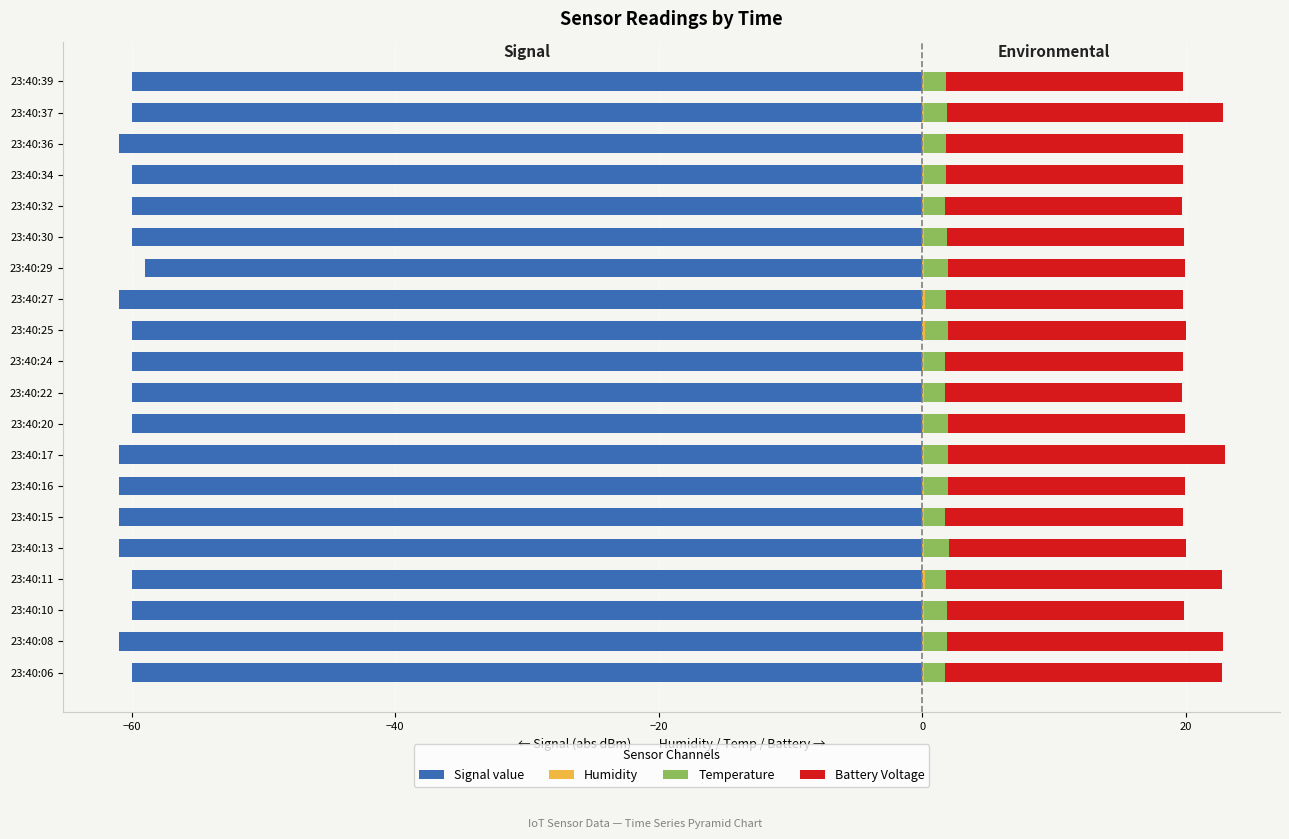

What is the sum of all Signal value values?

-1206.0